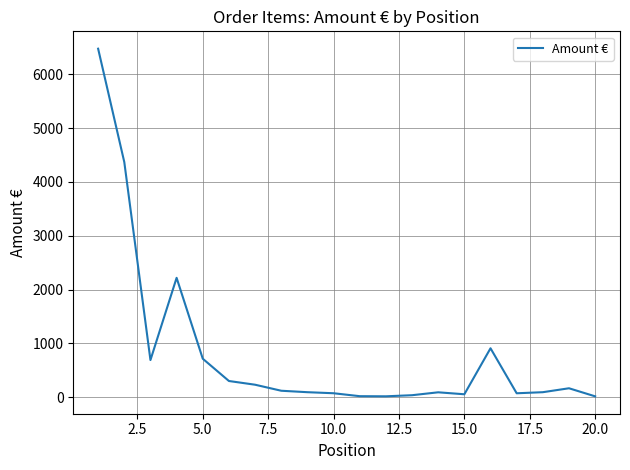

Does the chart display data point markers on the line(s)?

No